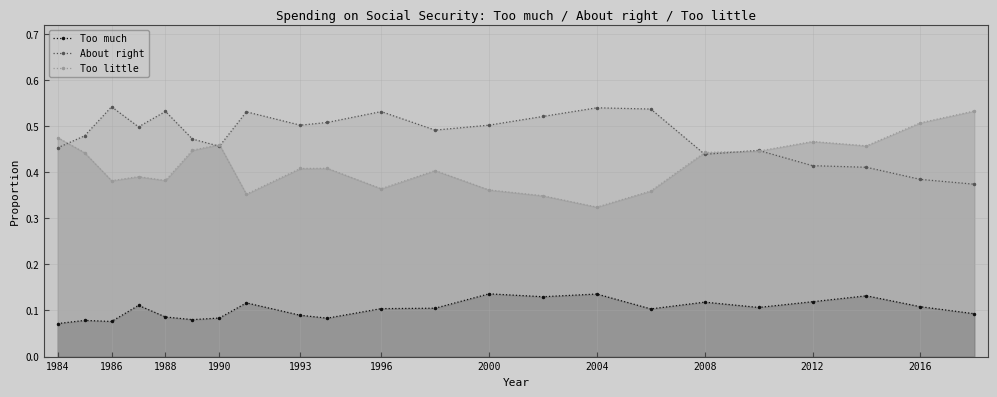

Which series ends up on top after the final intersection of About right and Too little?

Too little